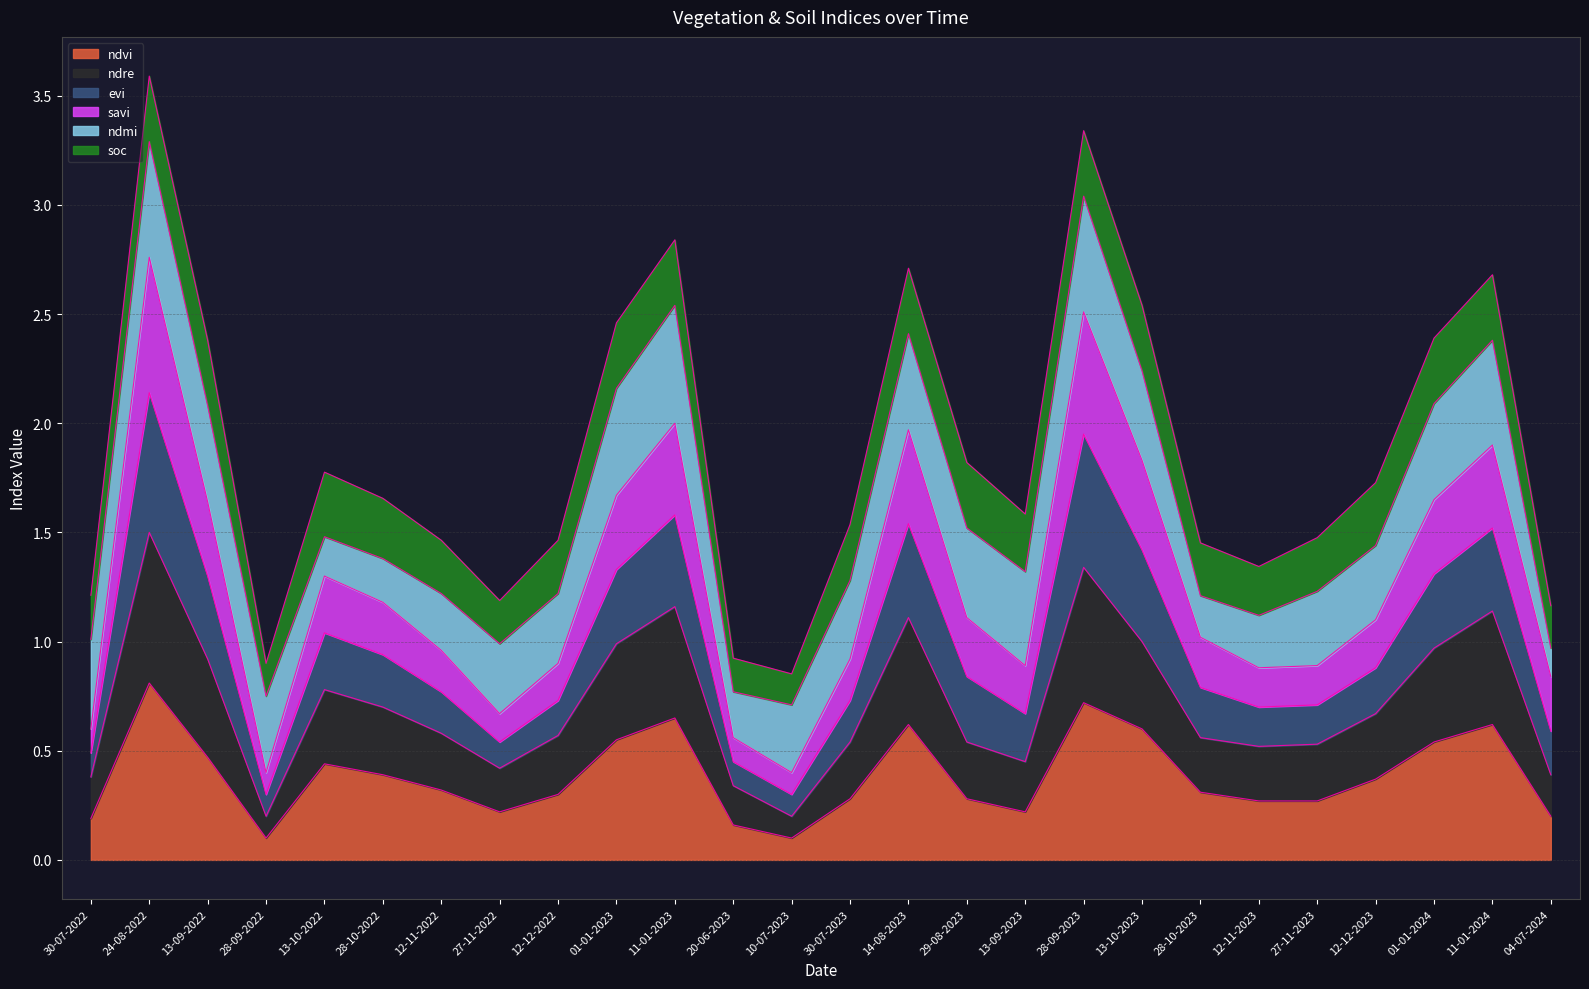

What is the sum of all ndvi values?

10.0